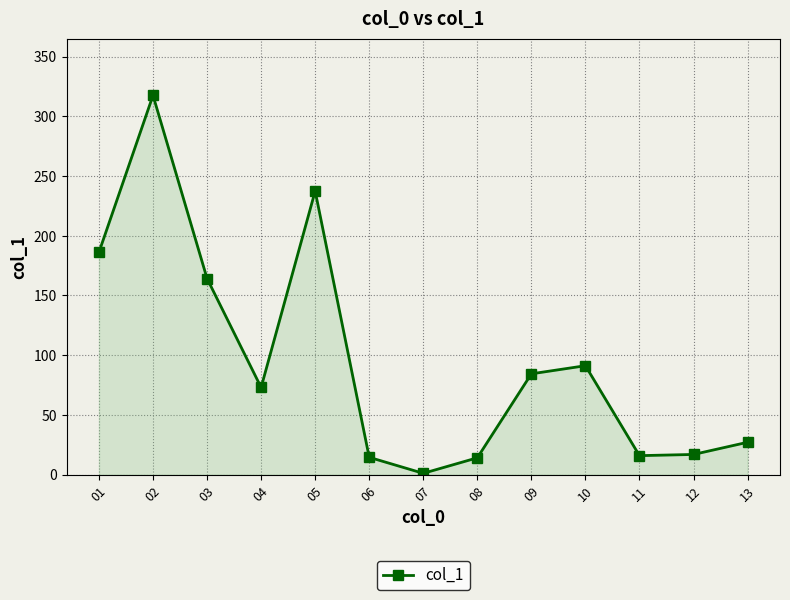

Which label corresponds to the largest value in the chart?

02